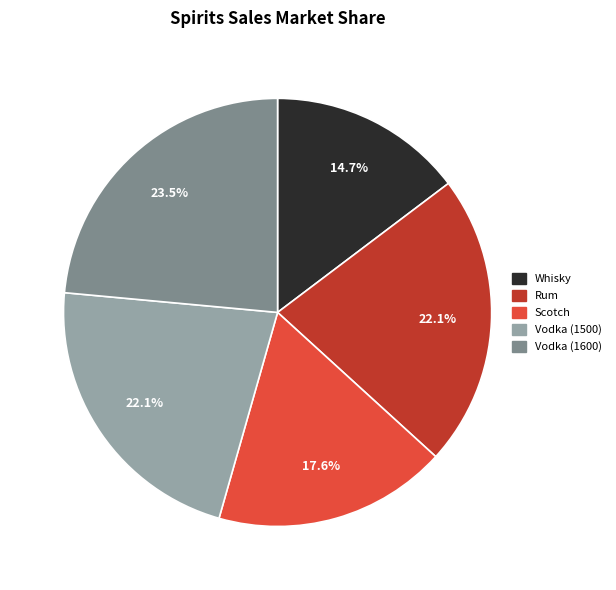

Count the number of slices in the pie.

5